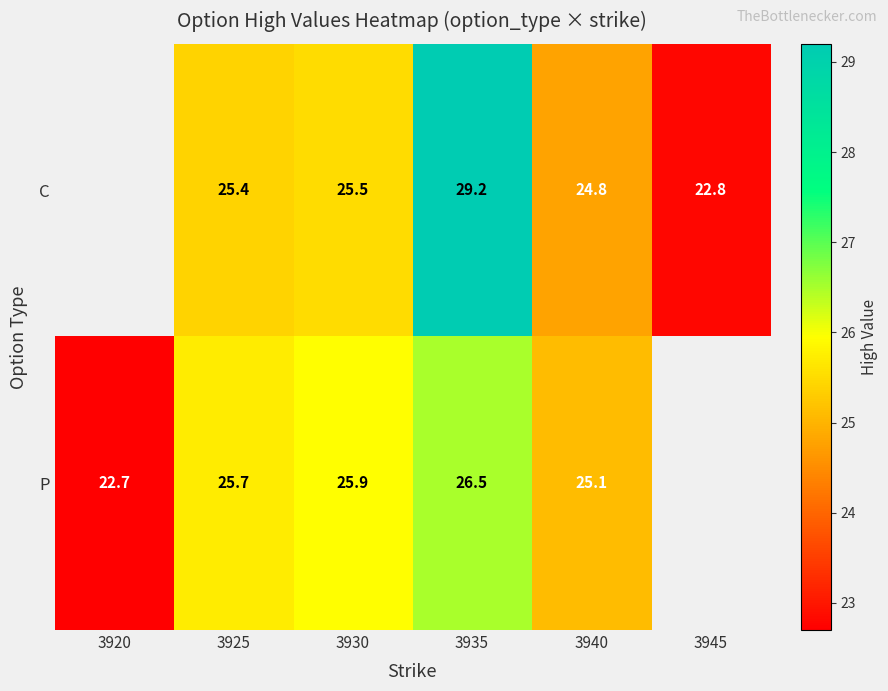

What is the spread (max minus min) of values at 3940?

0.3